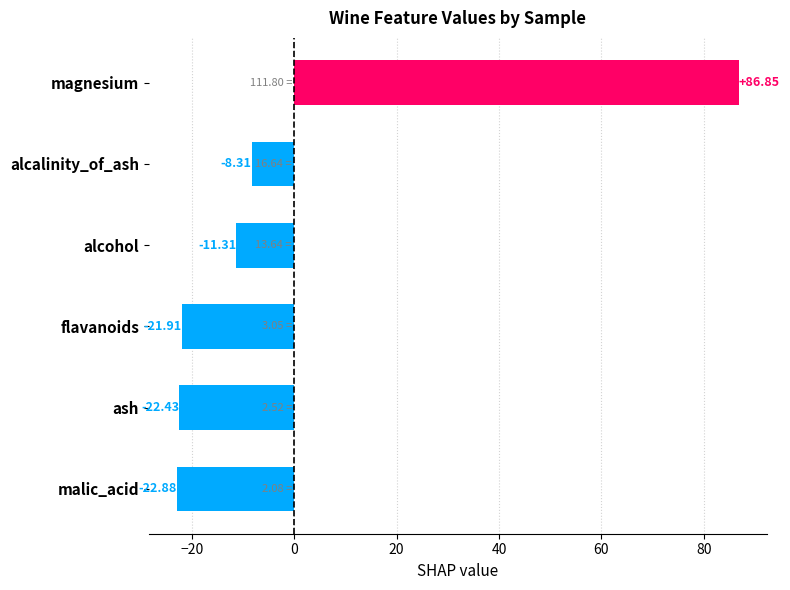

Rank the categories by value from lowest to highest.

malic_acid, ash, flavanoids, alcohol, alcalinity_of_ash, magnesium